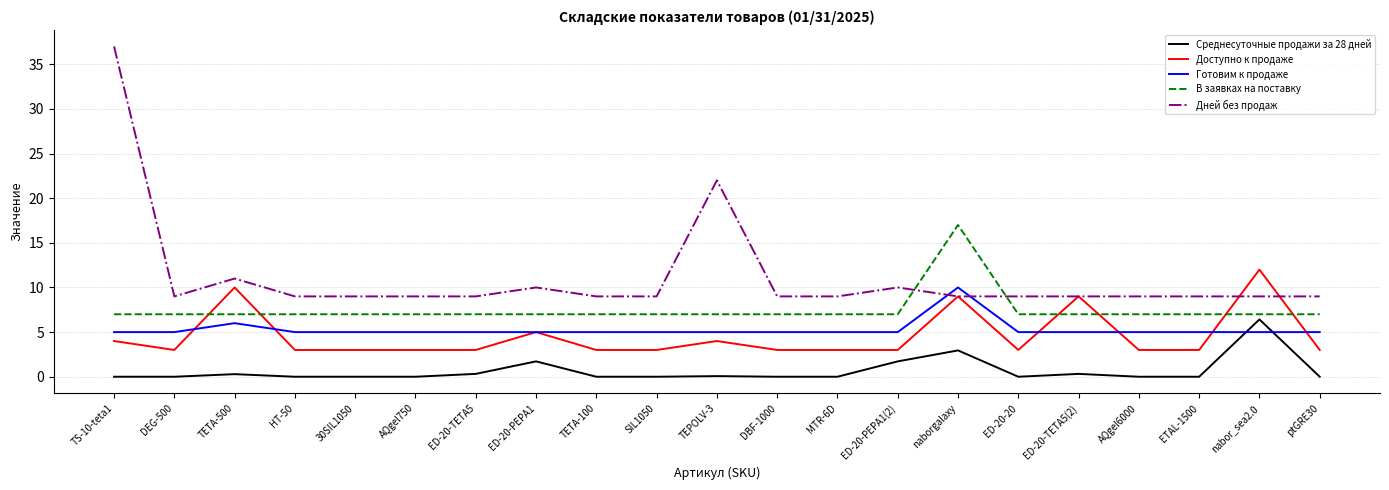

True or false: Доступно к продаже and Среднесуточные продажи за 28 дней cross at least once.

False